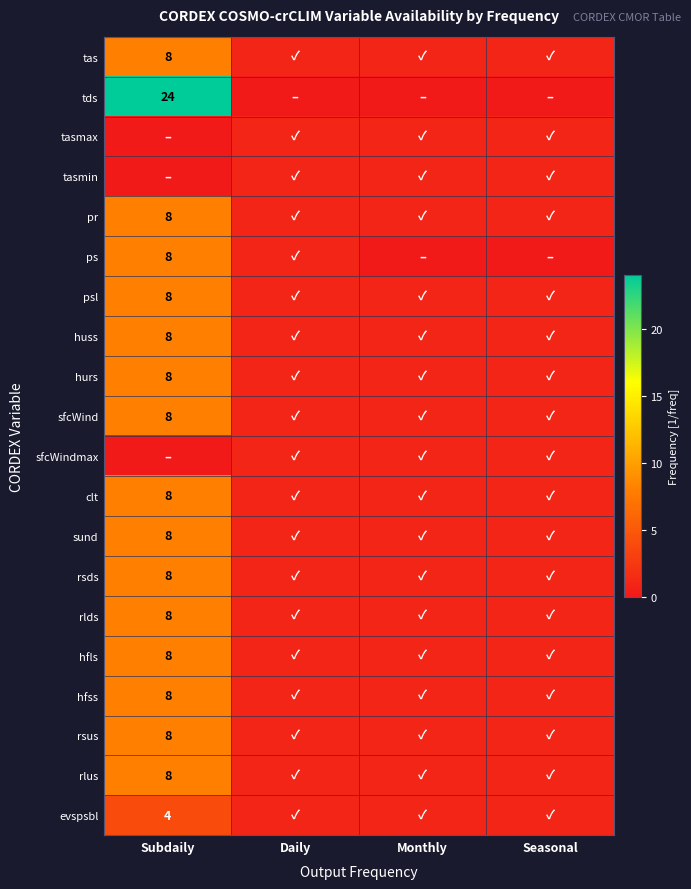

What is the total value across all series at Seasonal?

18